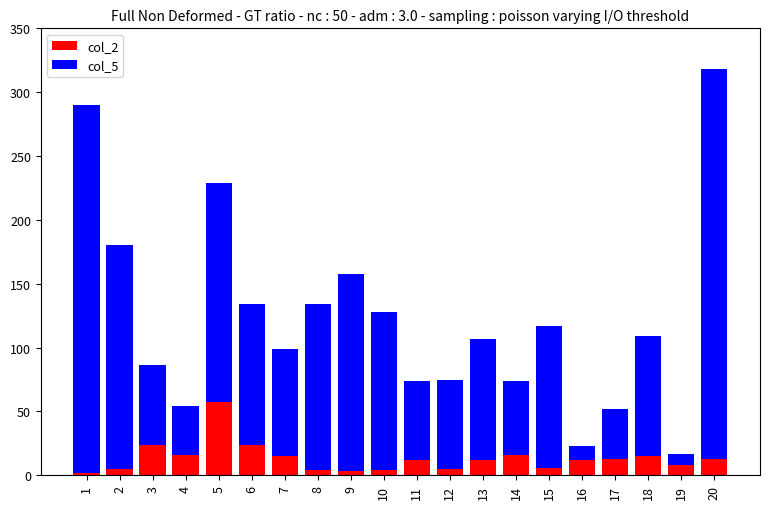

At which category is the sum across all series the highest?

20